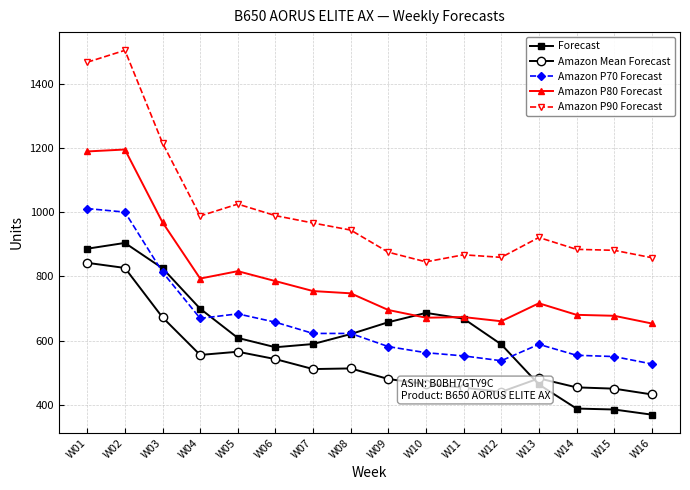

True or false: Amazon Mean Forecast and Amazon P70 Forecast intersect in this chart.

False